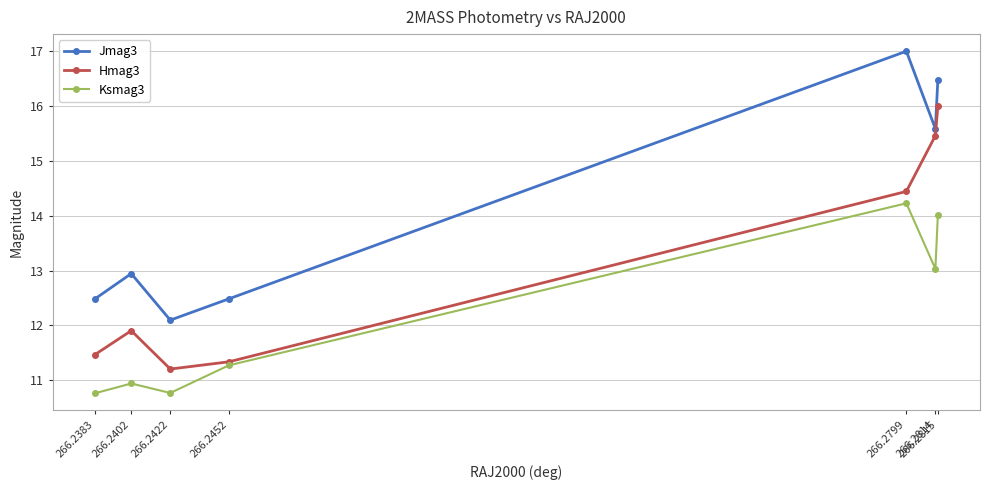

The value of Jmag3 at 266.2402 is 12.9. True or false?

True